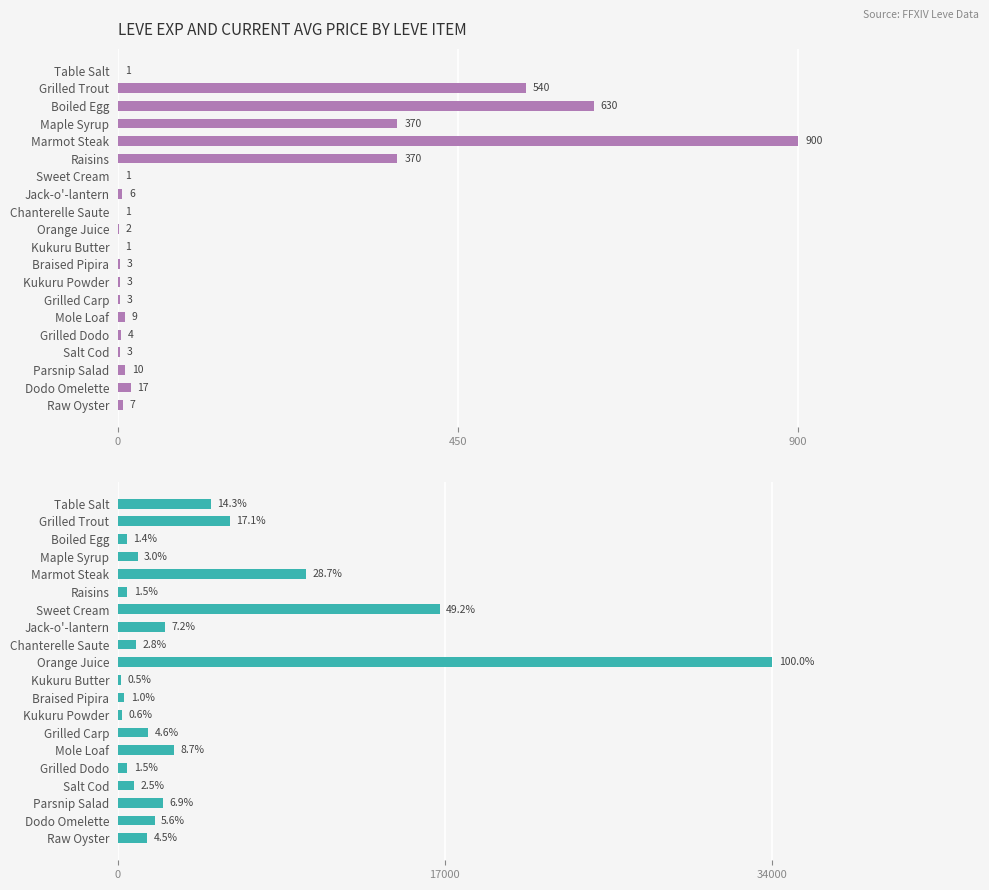

Count the number of categories in the chart.

20